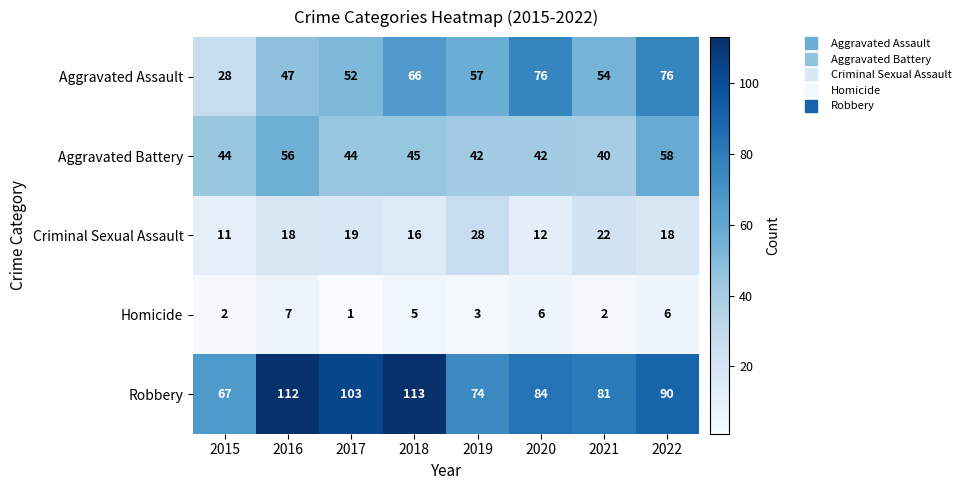

What is the lowest value of the Aggravated Assault series?

28